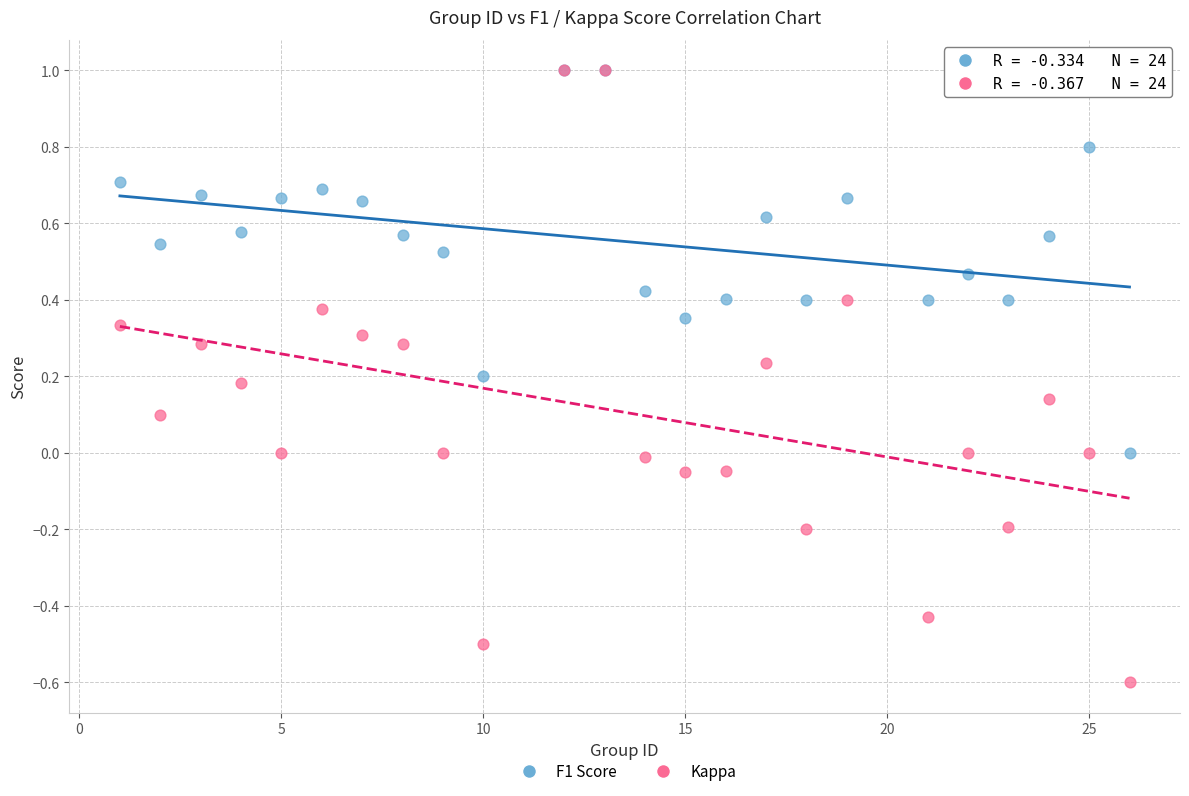

What are all the series names shown in the legend?

F1 Score, Kappa